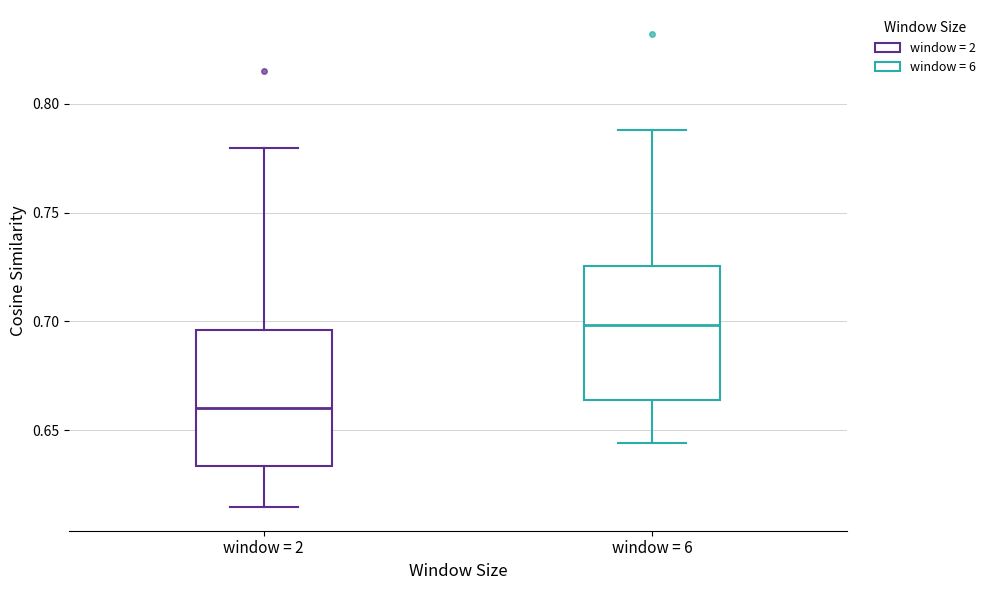

Reading left to right, transcribe this box plot: for each box, give where its median line is, the range the box spans, and where its two whiskers end, as read against the y-axis. The values are not printed on the chart, so give them approximately, as read against the axis.

window = 2: median 0.660, box 0.635 to 0.695, whiskers 0.615 to 0.780
window = 6: median 0.700, box 0.665 to 0.725, whiskers 0.645 to 0.790